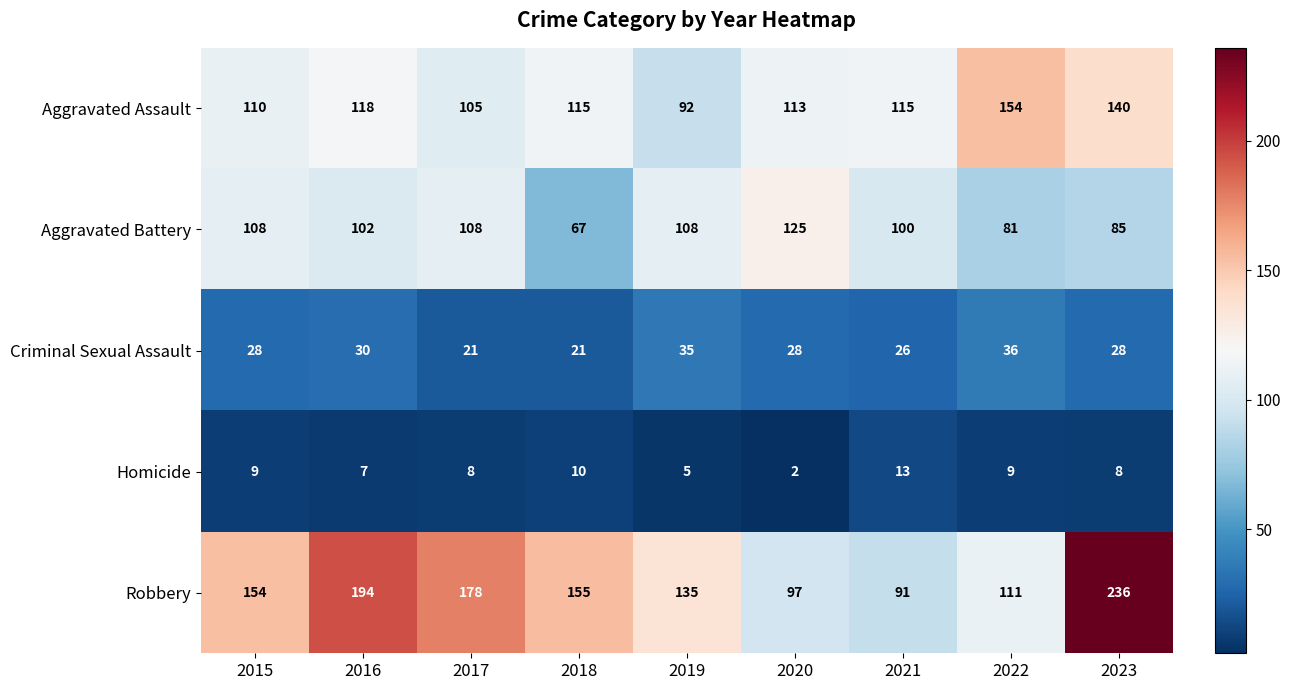

True or false: Criminal Sexual Assault has a value of 35 at 2019.

True